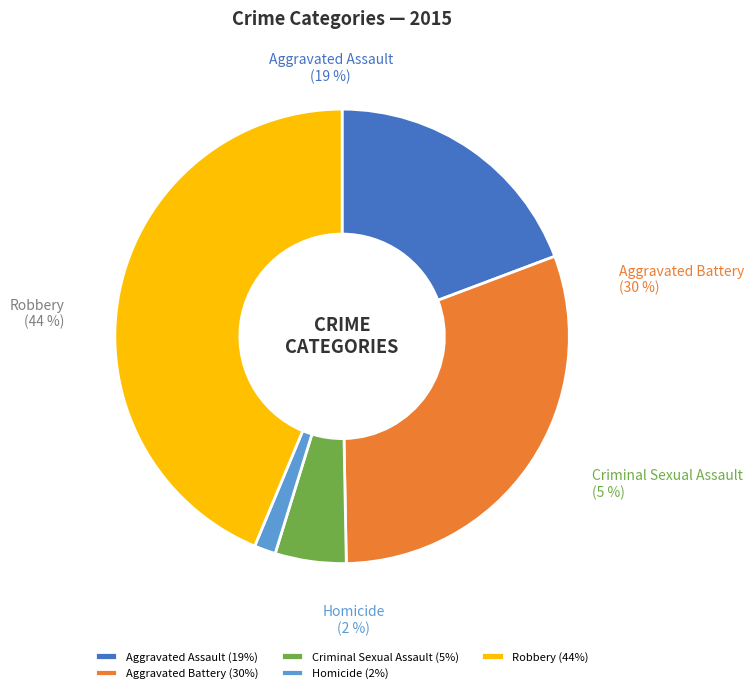

Which category has the smallest portion of the pie?

Homicide